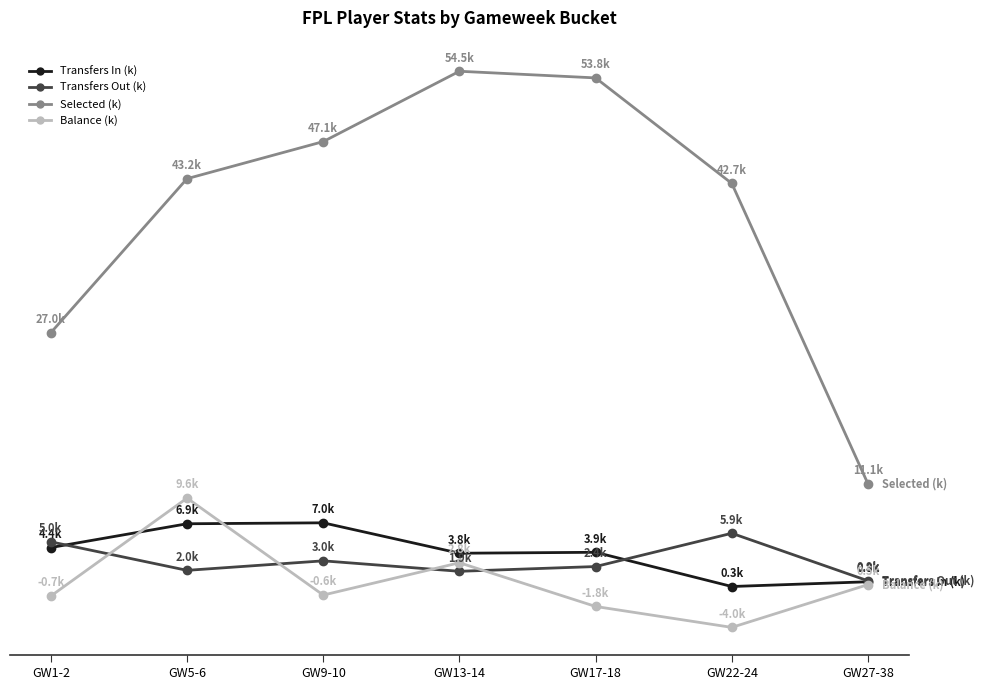

True or false: Transfers Out (k) has more than 2 interior local peaks.

False